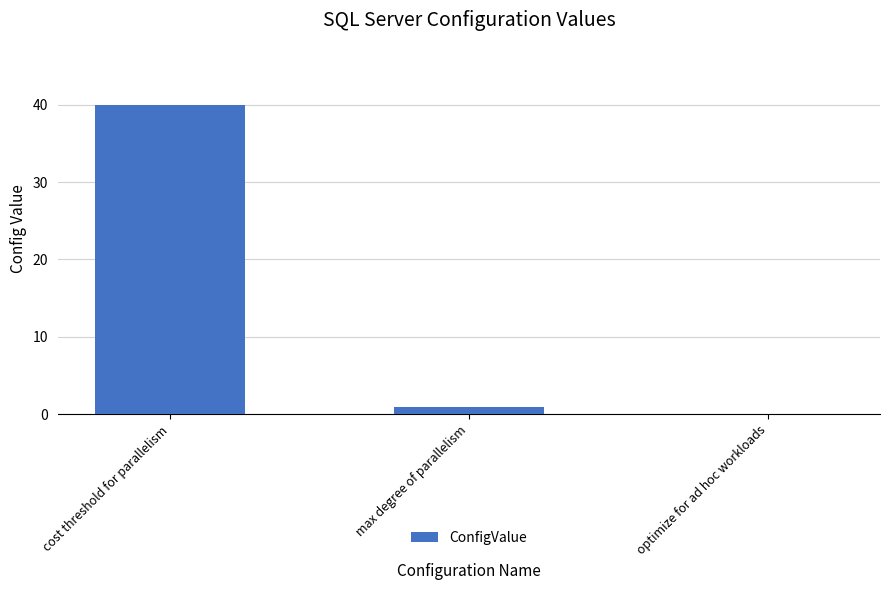

Is it true that the value at cost threshold for parallelism is 25?

False